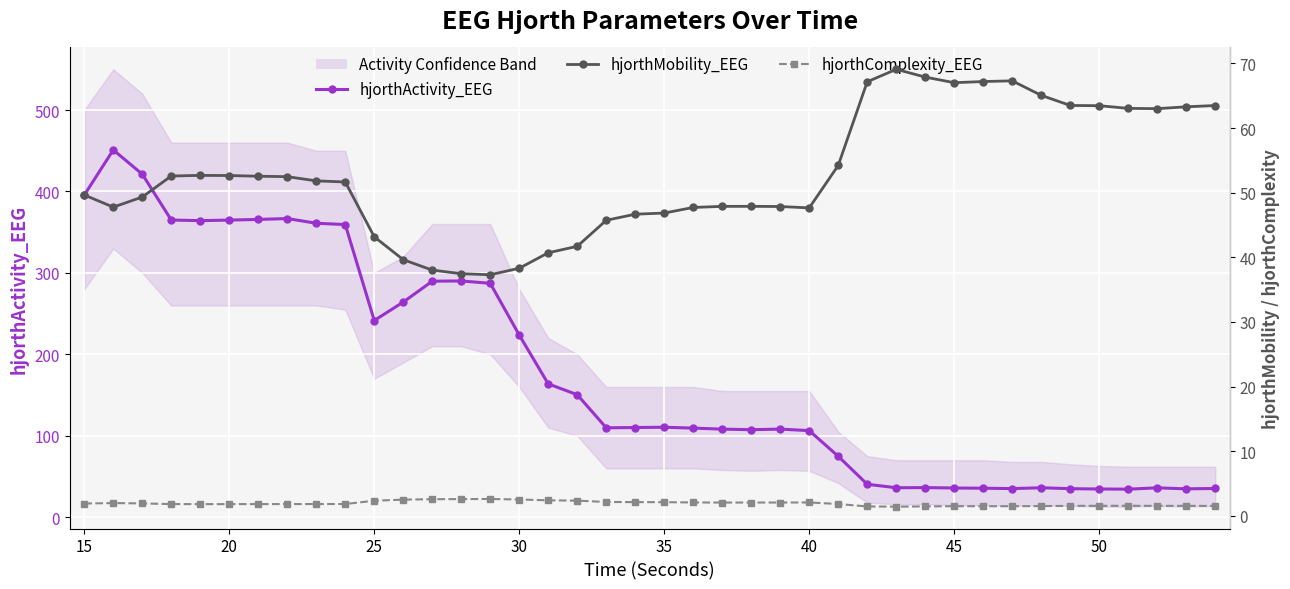

How many lines are shown in the chart?

3